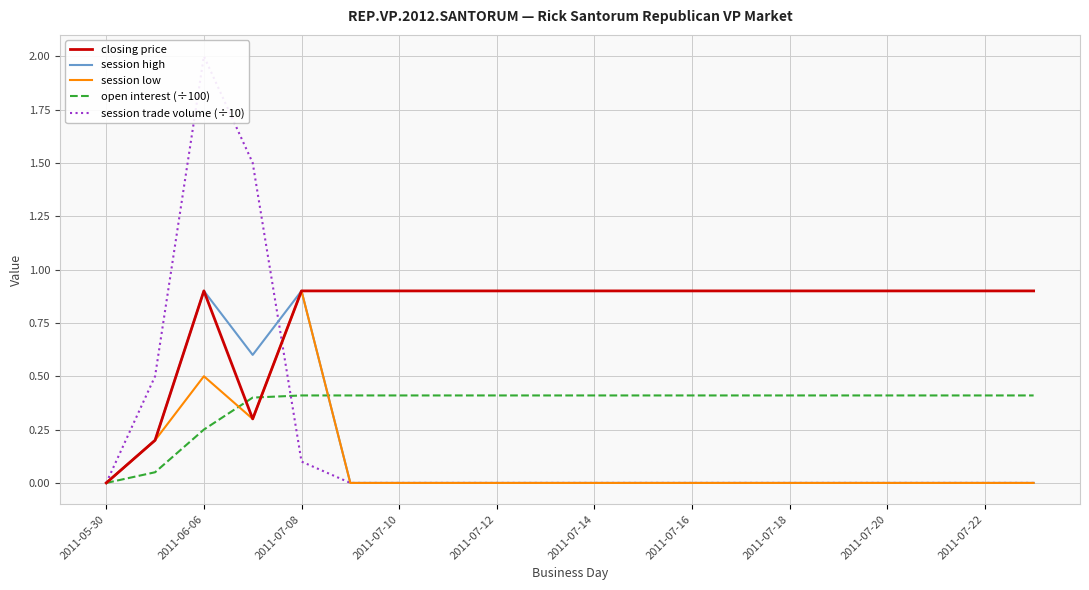

True or false: open interest (÷100) has a value of 0.4 at 2011-07-20.

True